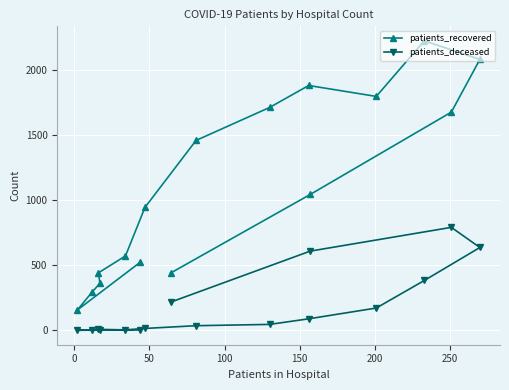

How many values in patients_deceased are above zero?

15